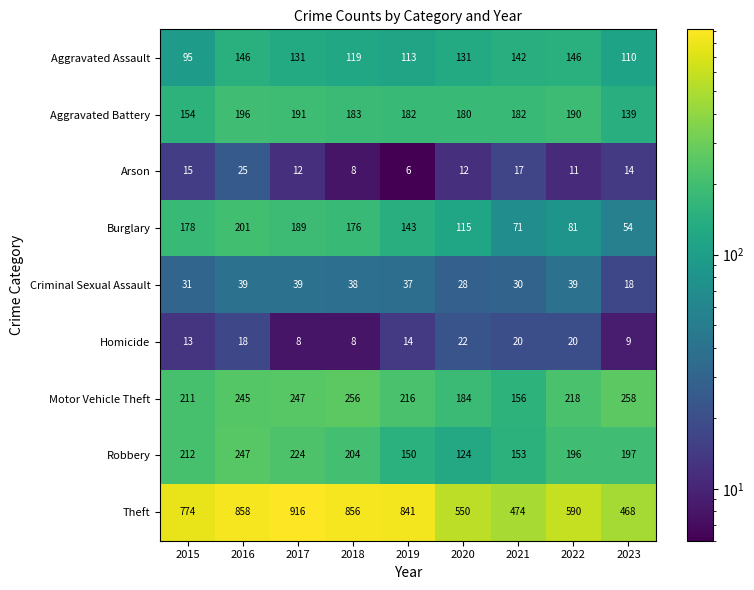

What is the sum of the Criminal Sexual Assault values at 2021 and 2018?

68